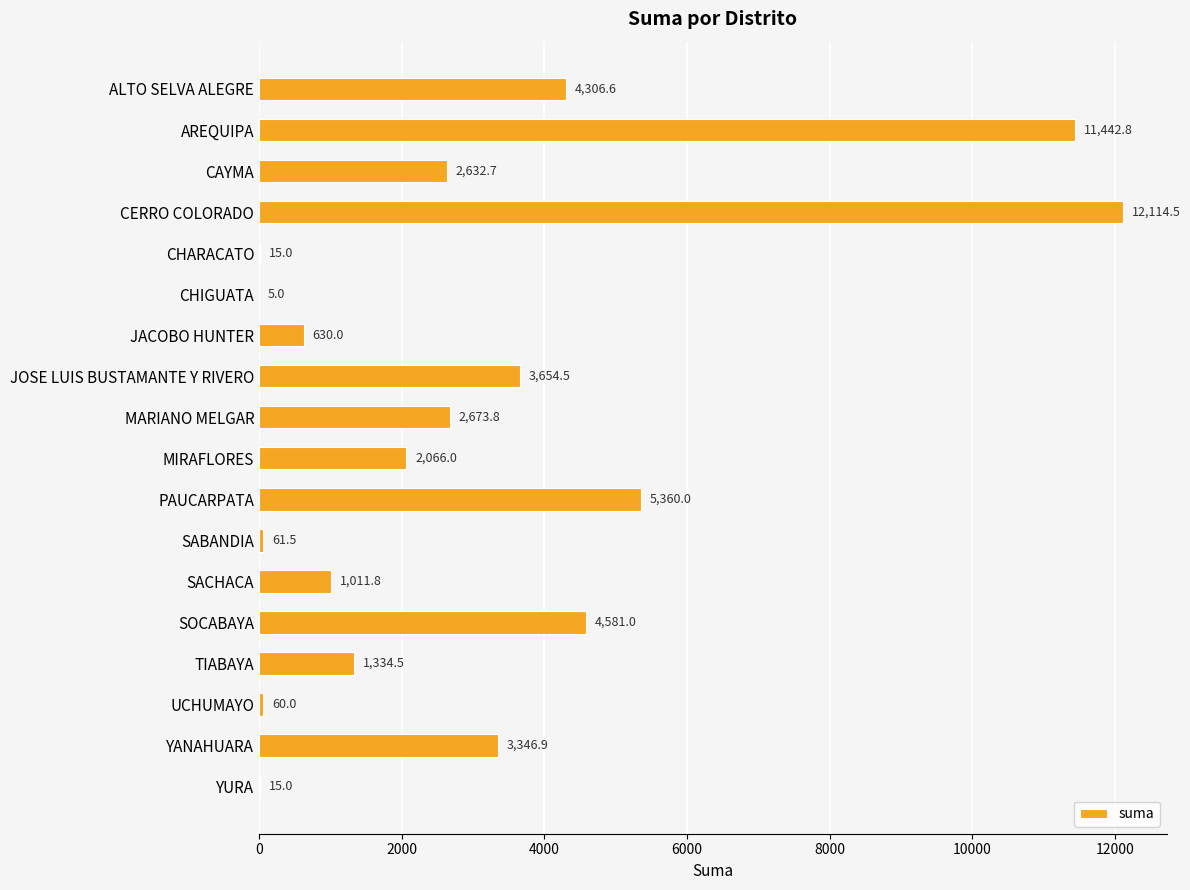

How many series are shown in this chart?

1